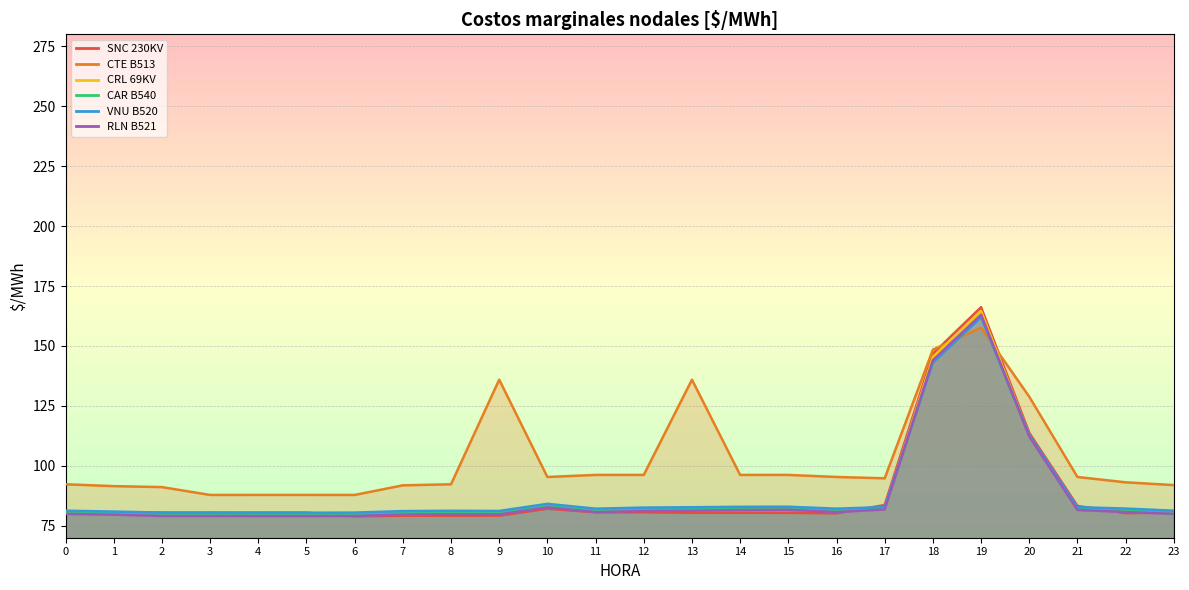

Where is VNU B520 nearest to the value 121?

20